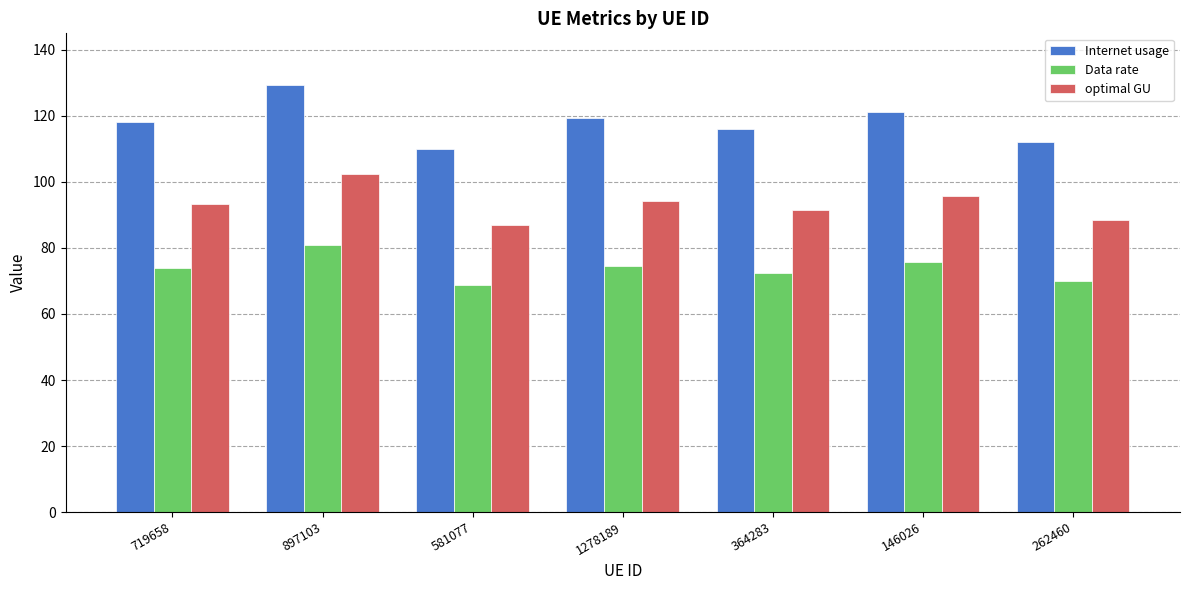

Count the number of categories in the chart.

7